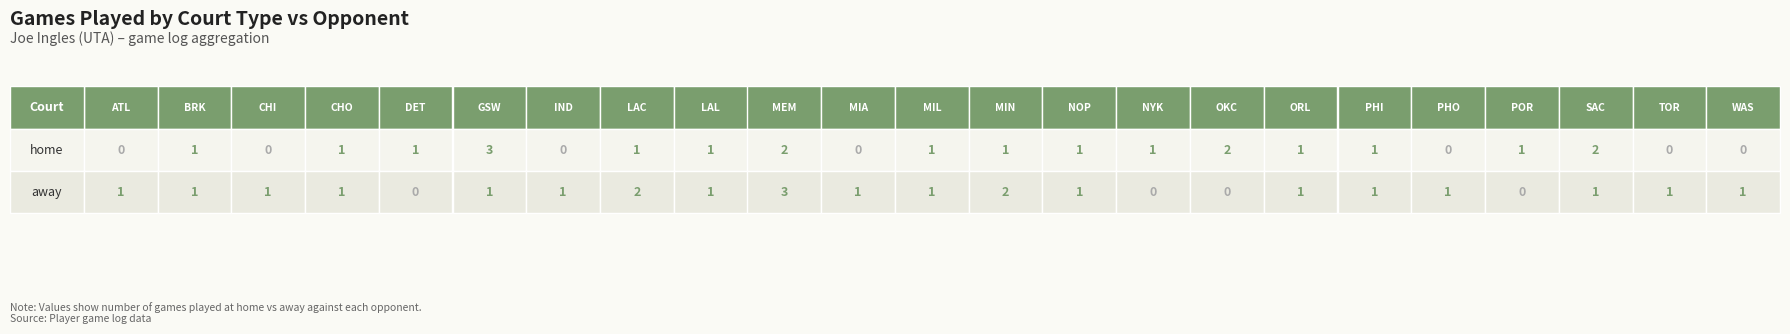

List the series in order of their peak value, highest first.

home, away